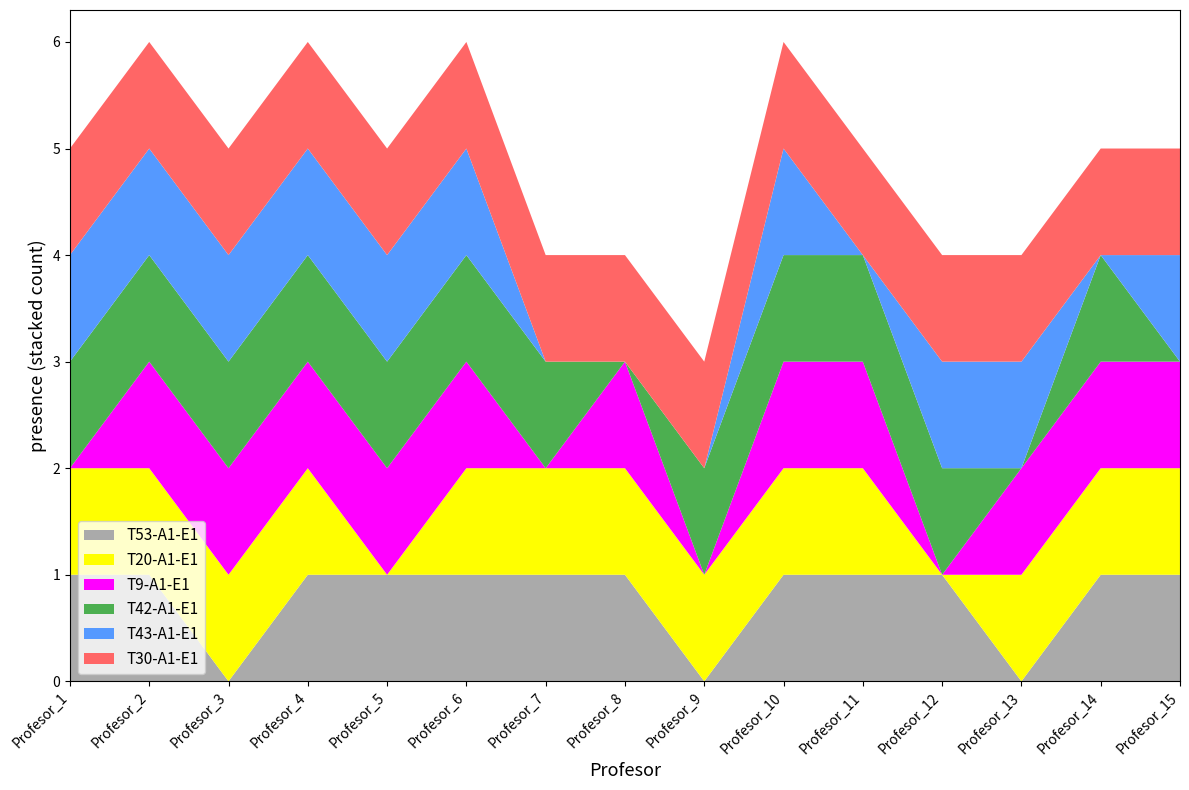

Reading left to right, what are all the values shown in this chart?

T53-A1-E1: 1	1	0	1	1	1	1	1	0	1	1	1	0	1	1
T20-A1-E1: 1	1	1	1	0	1	1	1	1	1	1	0	1	1	1
T9-A1-E1: 0	1	1	1	1	1	0	1	0	1	1	0	1	1	1
T42-A1-E1: 1	1	1	1	1	1	1	0	1	1	1	1	0	1	0
T43-A1-E1: 1	1	1	1	1	1	0	0	0	1	0	1	1	0	1
T30-A1-E1: 1	1	1	1	1	1	1	1	1	1	1	1	1	1	1